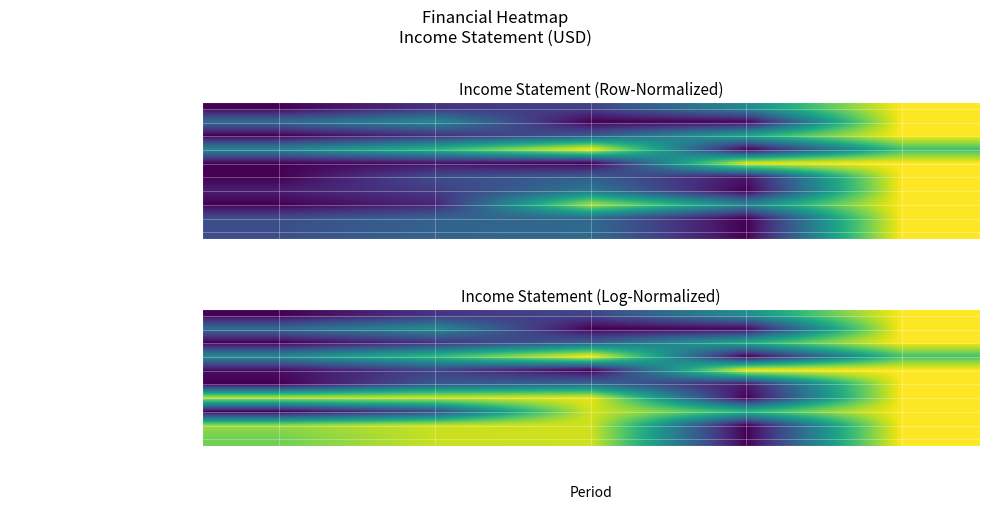

At which label does Income Tax Expense reach its minimum?

ttm